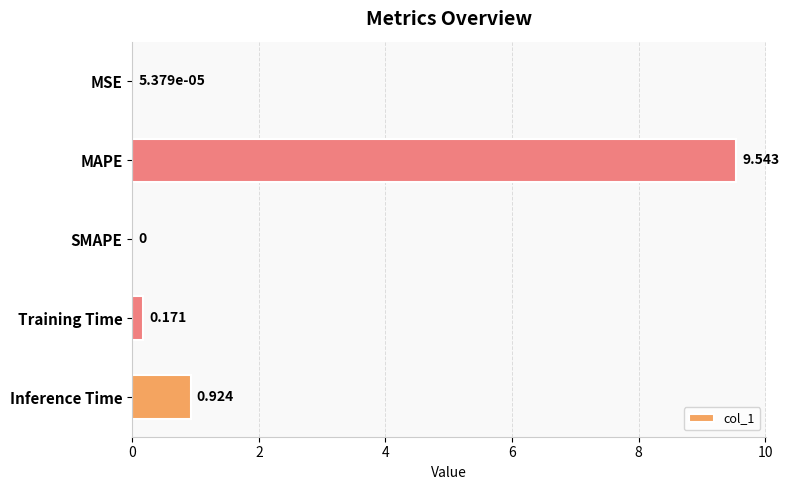

Which label corresponds to the largest value in the chart?

MAPE